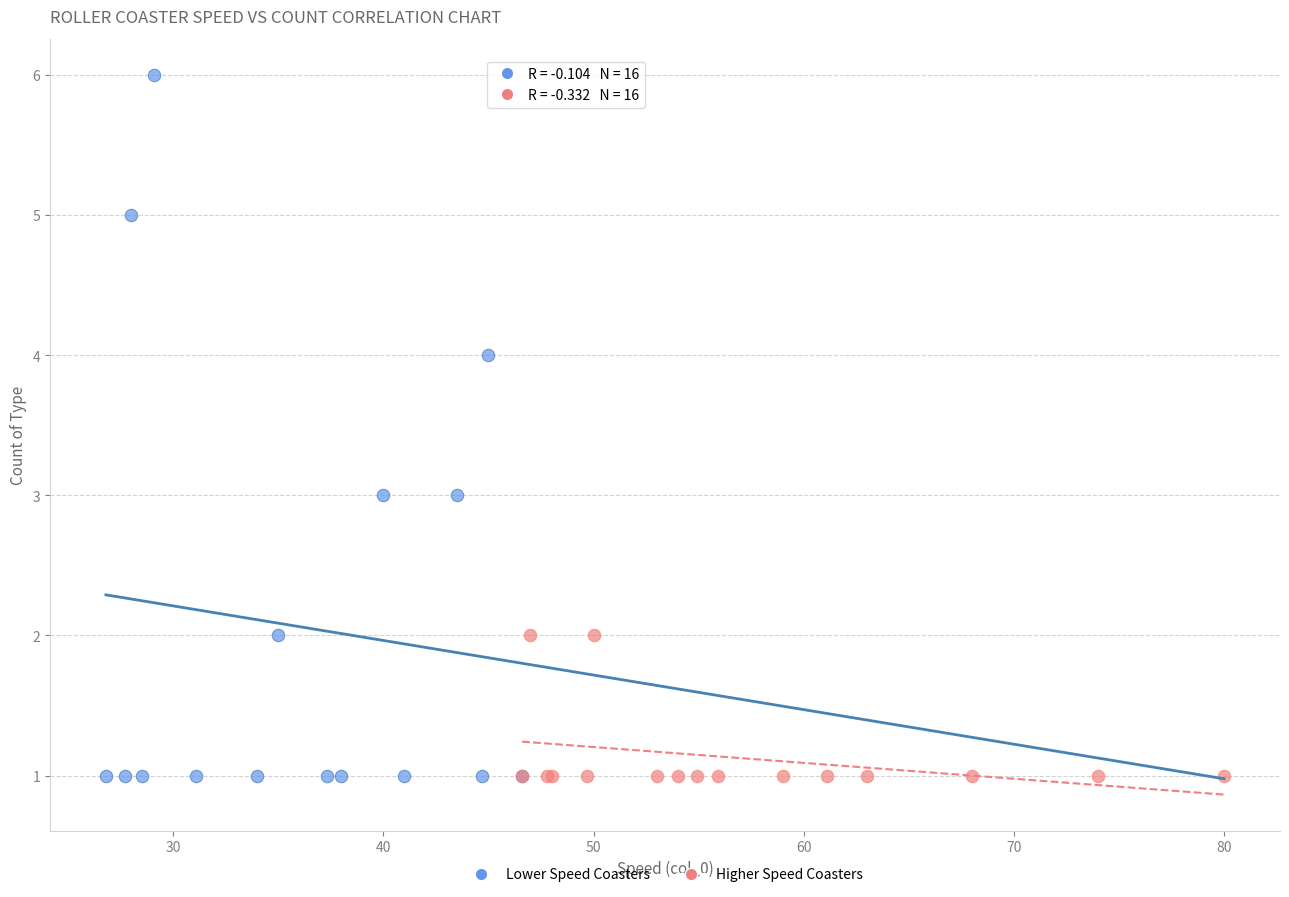

Which series reaches the maximum Y coordinate?

Lower Speed Coasters